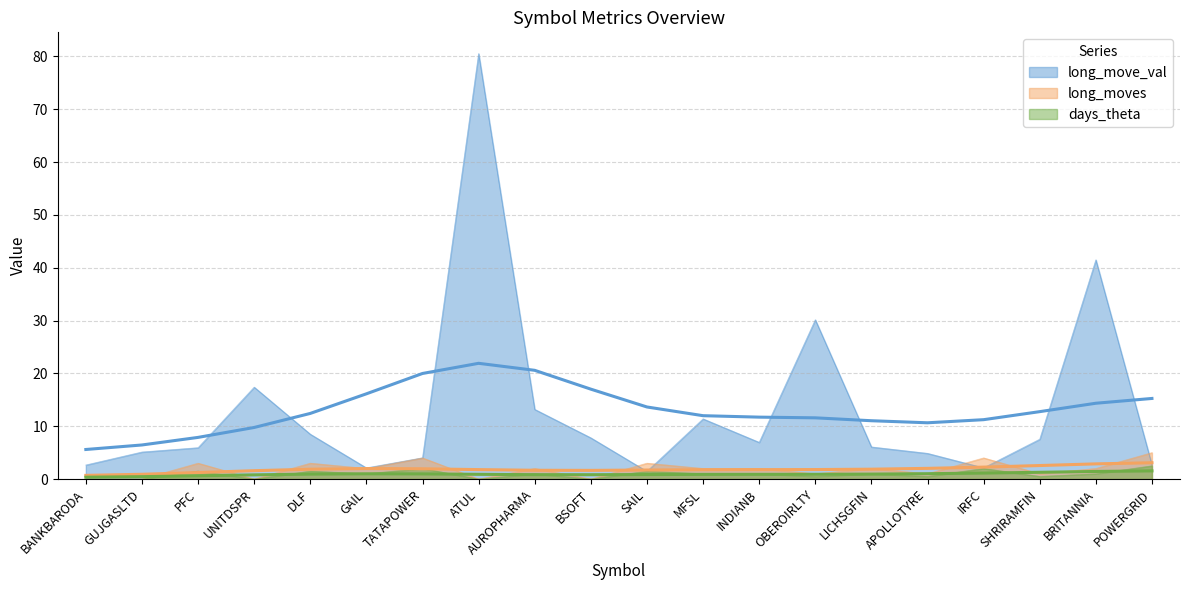

Rank the series by their maximum value, from highest to lowest.

long_move_val, long_moves, days_theta